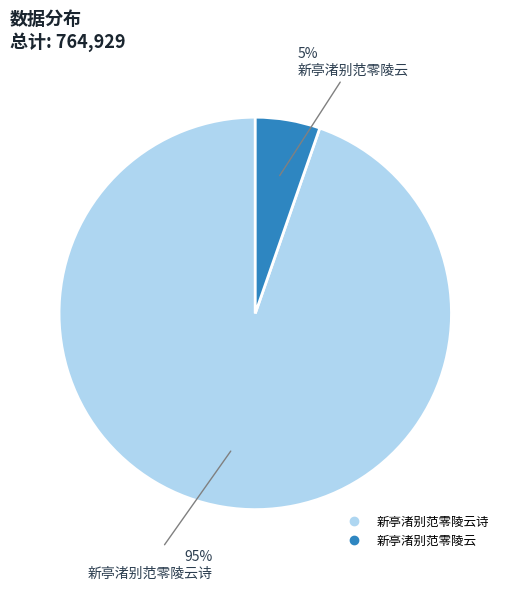

Does any single category account for the majority?

Yes